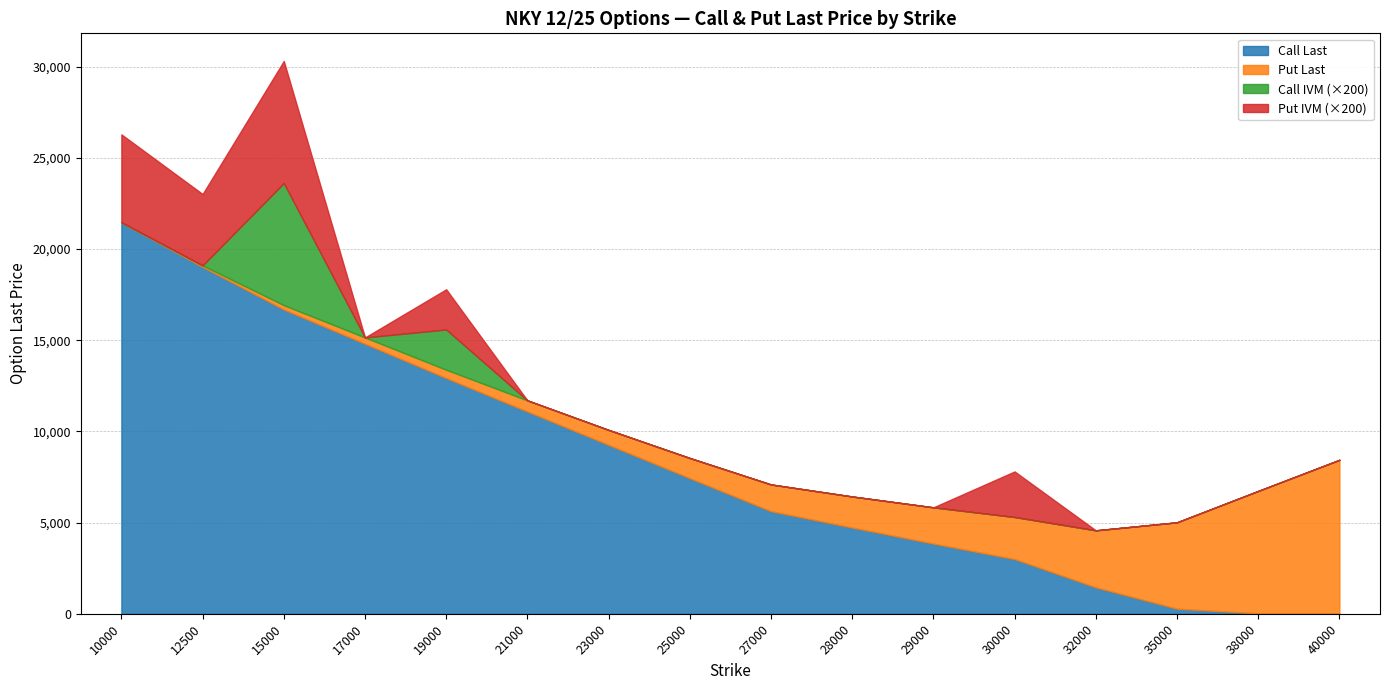

List the series in order of their peak value, highest first.

Call Last, Put Last, Call IVM, Put IVM